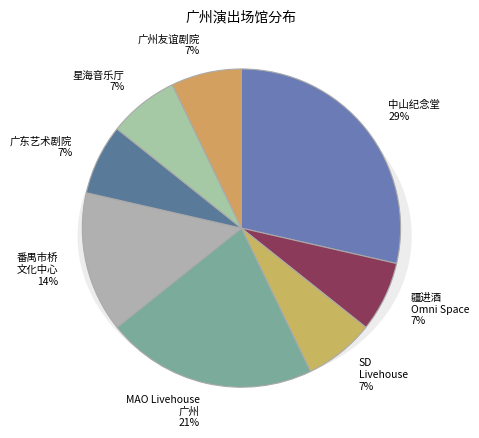

Does 疆进酒Omni Space GZ account for over 50% of the chart?

No